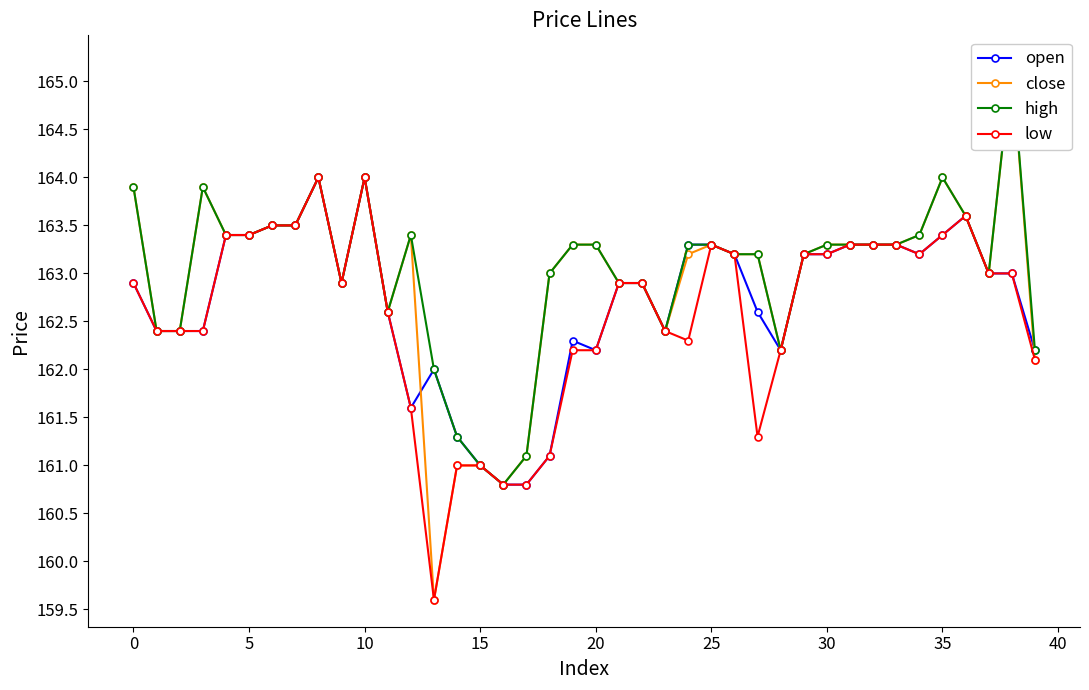

Is it true that low equals 74.2 at 25?

False